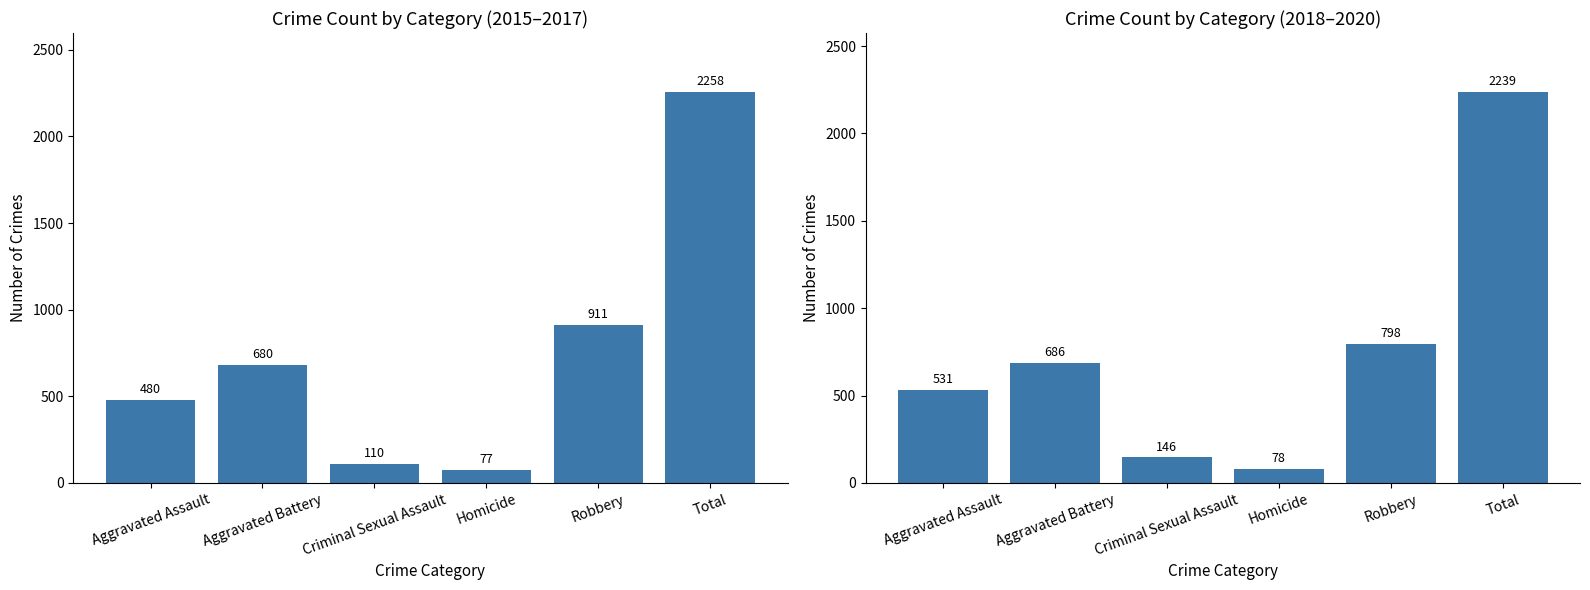

Which series has the largest range (max minus min)?

2015–2017